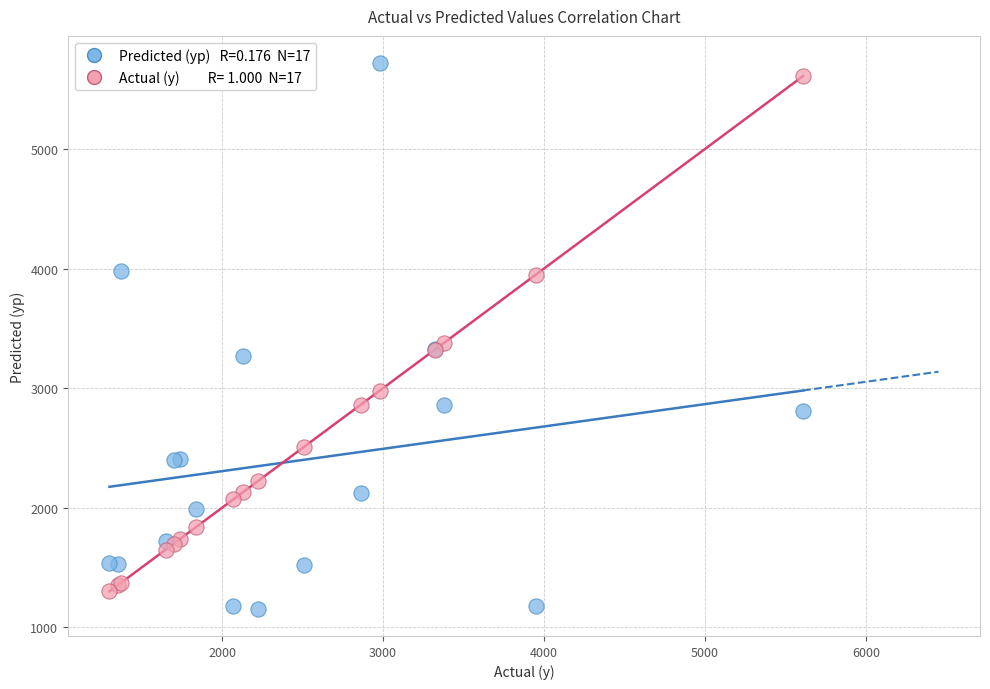

Across all series, what Y value is closest to 3436?

3380.0